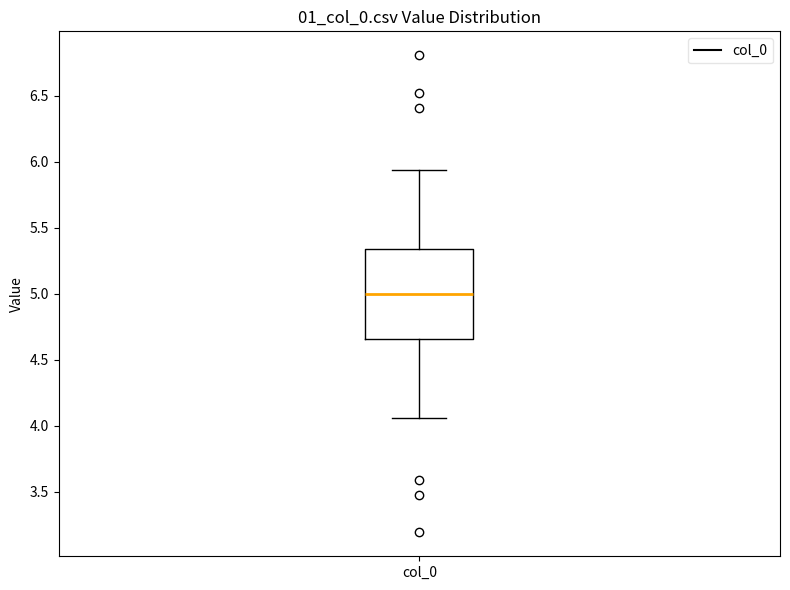

Read this box plot against the y-axis: the position of the median line, the range covered by the box, and the ends of both whiskers. The values are not printed on the chart, so give them approximately, as read against the axis.

median 5.00, box 4.65 to 5.35, whiskers 4.05 to 5.95